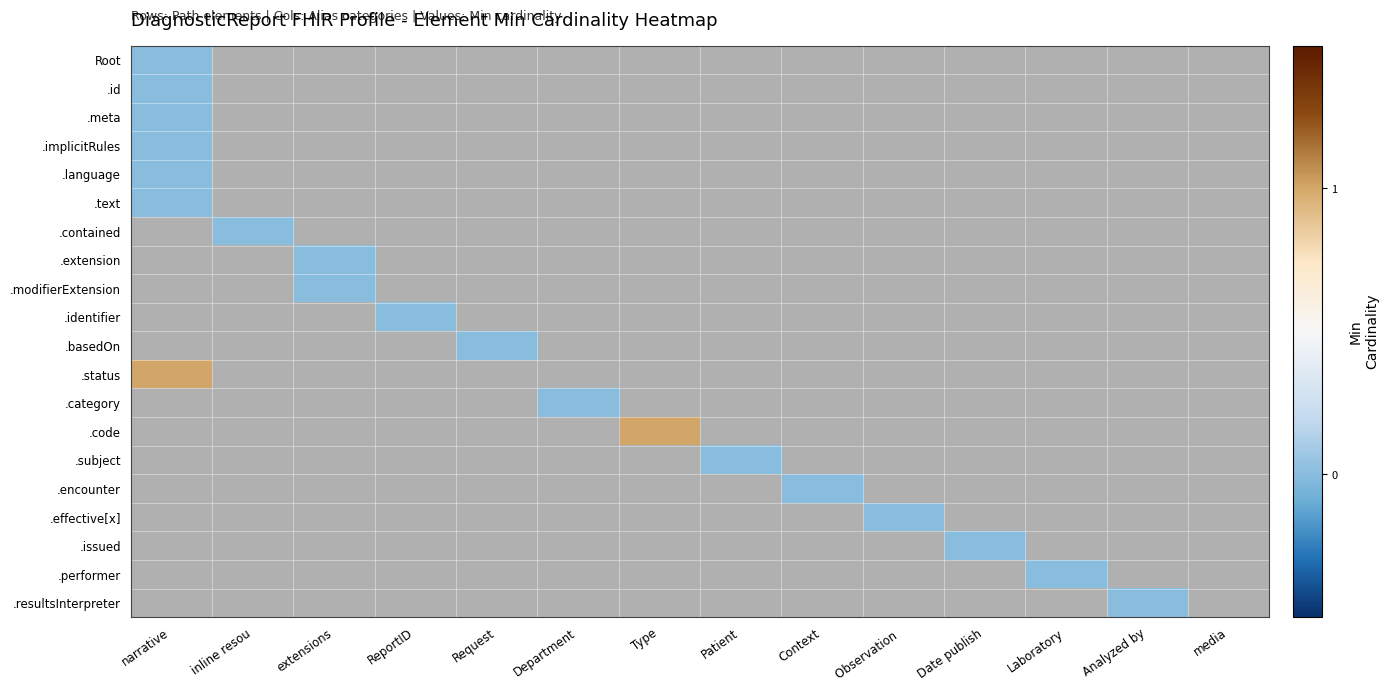

What is the maximum value shown in the chart?

1.0